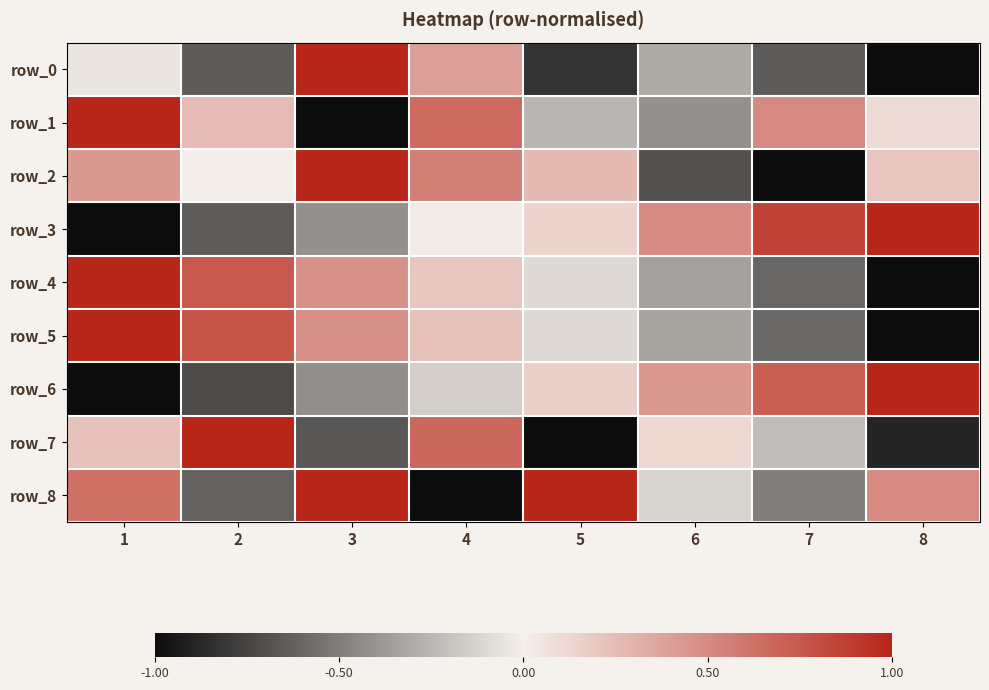

The row_1 series shows 0.5 at 7. True or false?

True